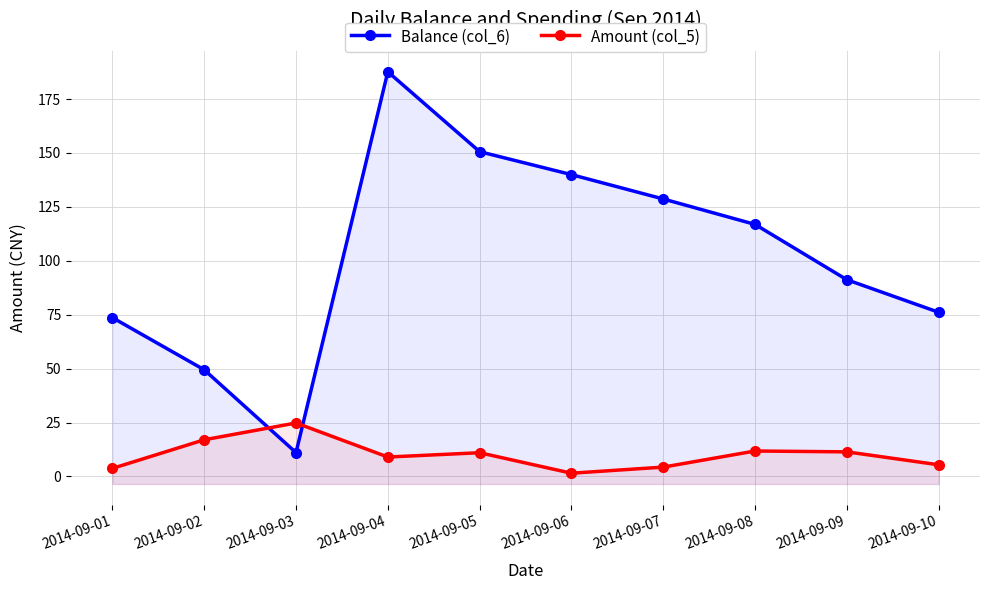

Reading left to right, extract all data points from this chart.

Balance (col_6): 2014-09-01=73.6	2014-09-02=49.5	2014-09-03=11.1	2014-09-04=187.7	2014-09-05=150.6	2014-09-06=140.0	2014-09-07=128.7	2014-09-08=116.9	2014-09-09=91.2	2014-09-10=76.1
Amount (col_5): 2014-09-01=3.7	2014-09-02=17.0	2014-09-03=24.8	2014-09-04=9.0	2014-09-05=11.0	2014-09-06=1.5	2014-09-07=4.3	2014-09-08=11.8	2014-09-09=11.4	2014-09-10=5.4